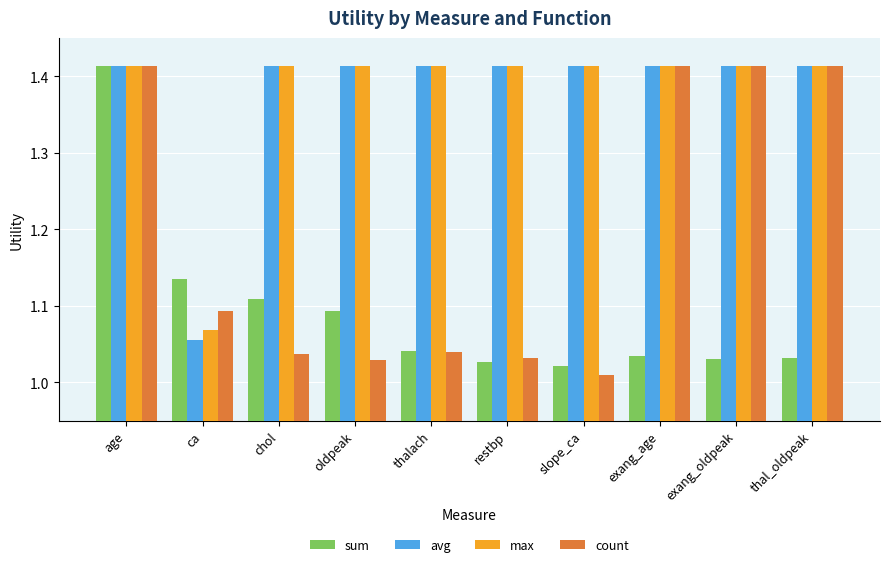

Which series changed the most between chol and exang_oldpeak?

count